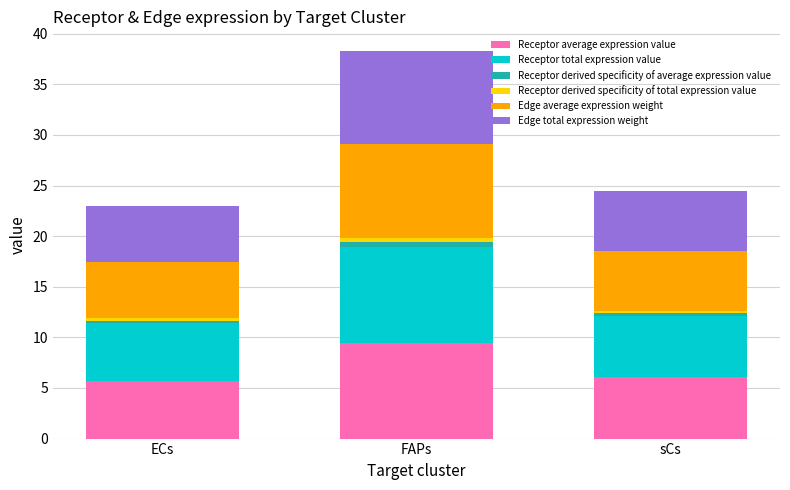

Reading left to right, what are the values for Receptor average expression value?

5.7	9.5	6.0